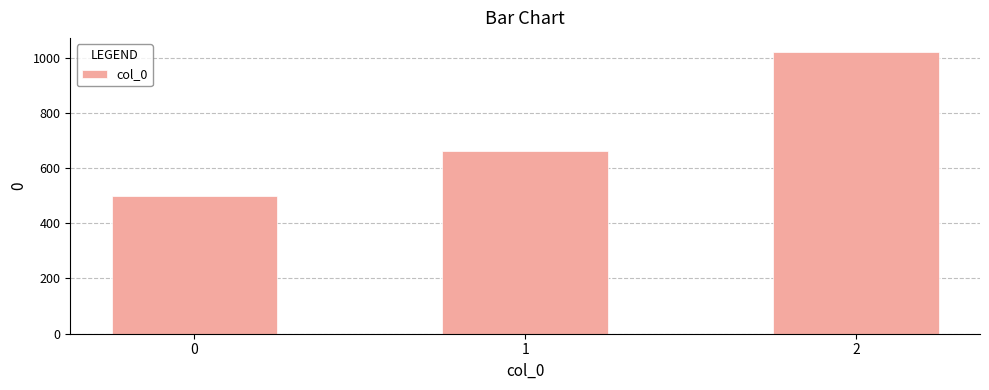

How many values are between 500 and 1020?

3